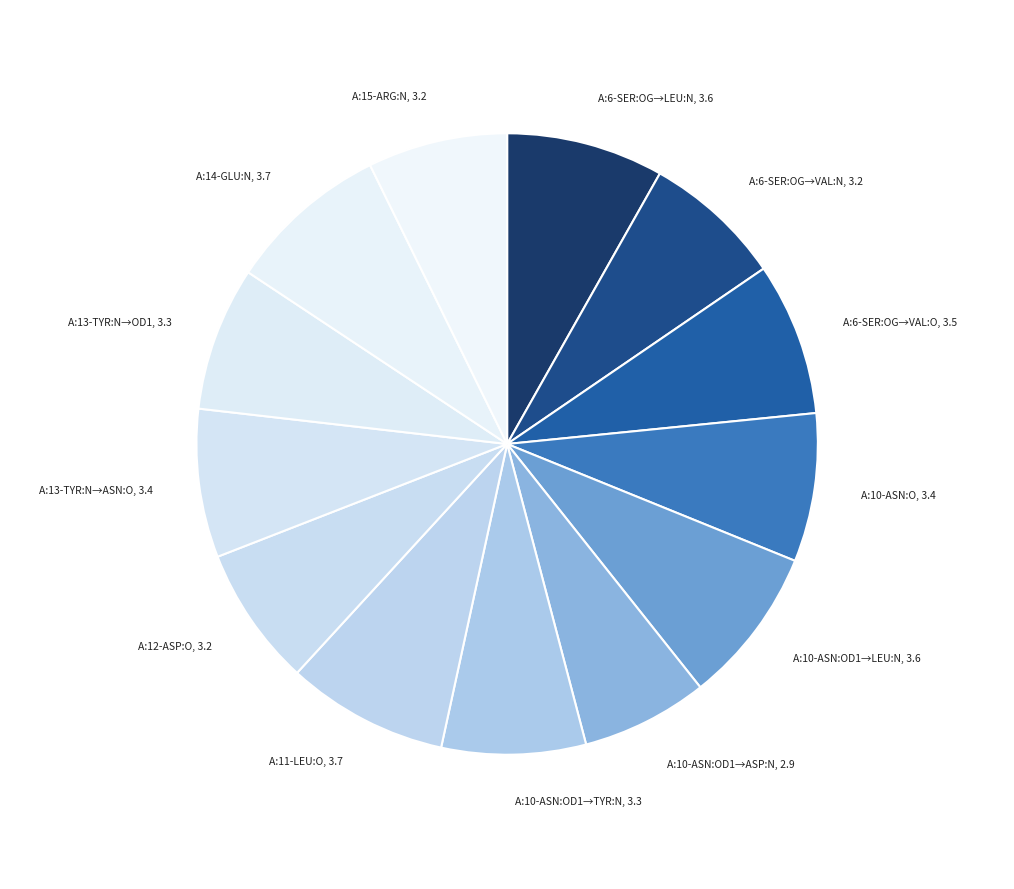

How many segments does this pie chart have?

13